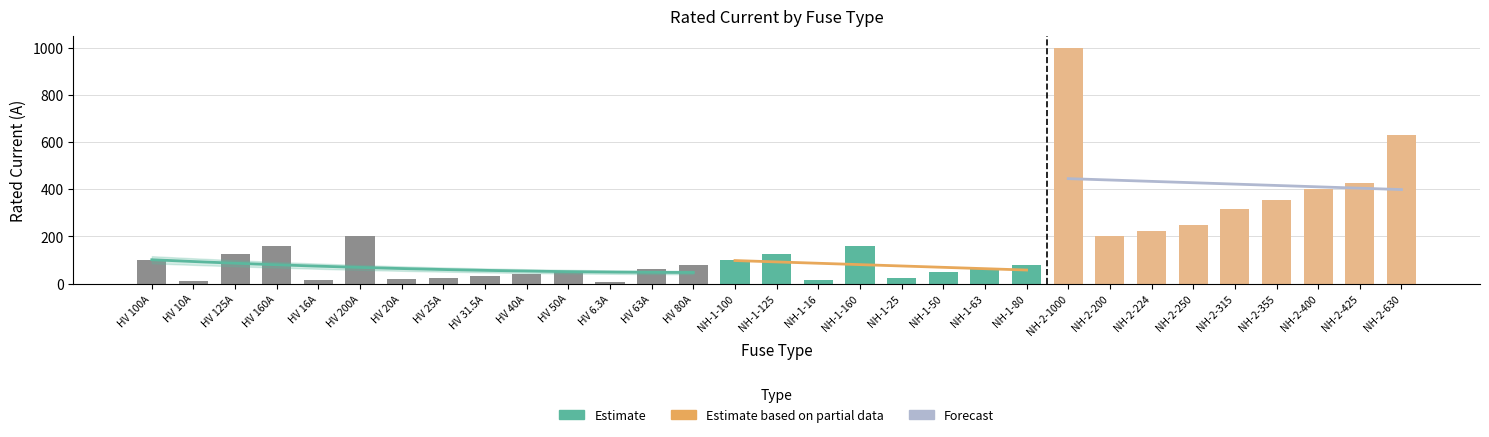

Rank the categories by value from lowest to highest.

HV 6.3A, HV 10A, HV 16A, NH-1-16, HV 20A, HV 25A, NH-1-25, HV 31.5A, HV 40A, HV 50A, NH-1-50, HV 63A, NH-1-63, HV 80A, NH-1-80, HV 100A, NH-1-100, HV 125A, NH-1-125, HV 160A, NH-1-160, HV 200A, NH-2-200, NH-2-224, NH-2-250, NH-2-315, NH-2-355, NH-2-400, NH-2-425, NH-2-630, NH-2-1000